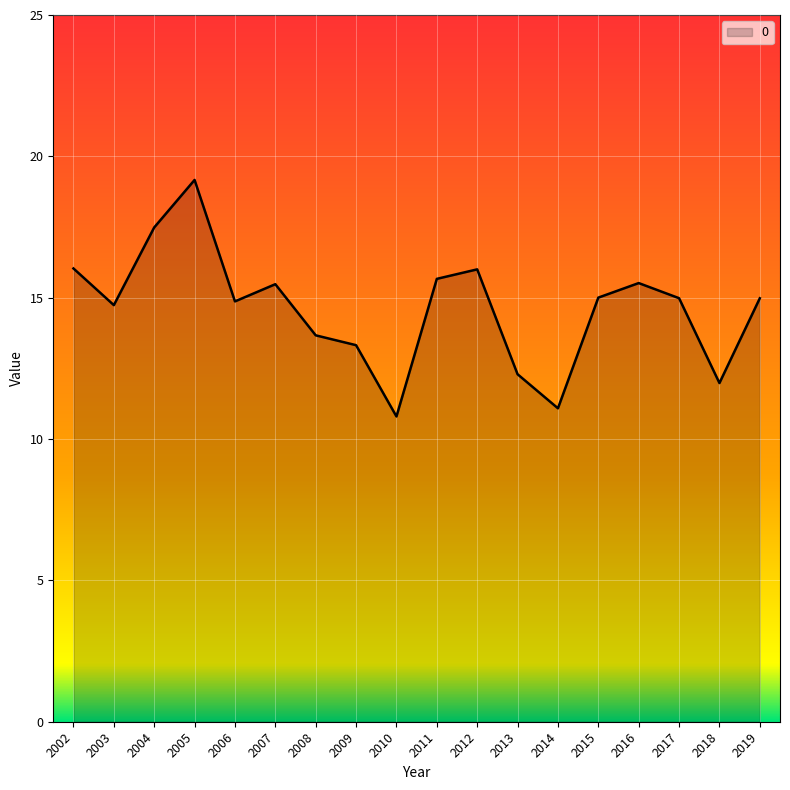

What is the difference between the maximum and minimum values?

8.4